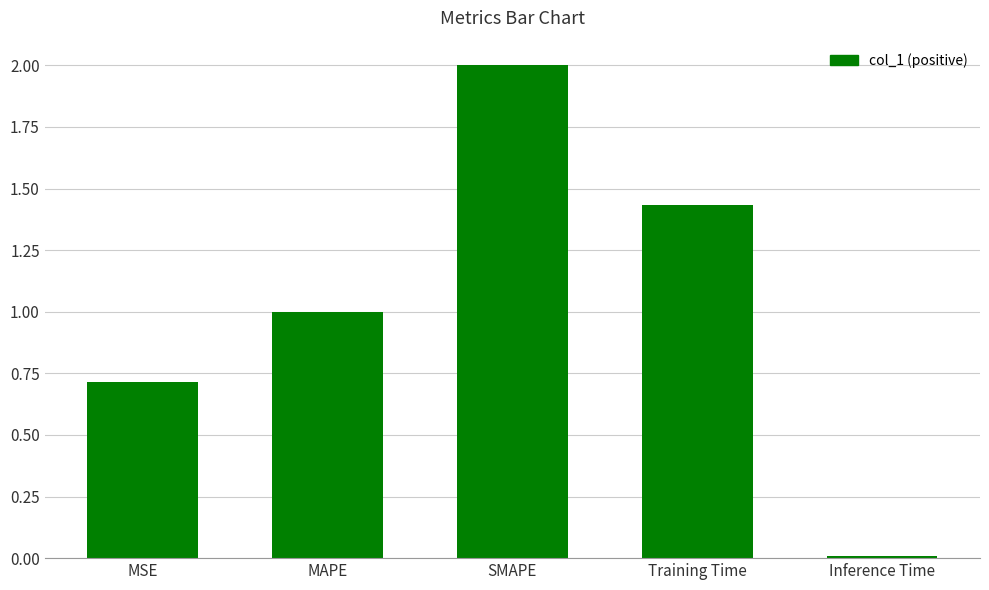

The chart shows a value of 1.0 at MAPE. True or false?

True